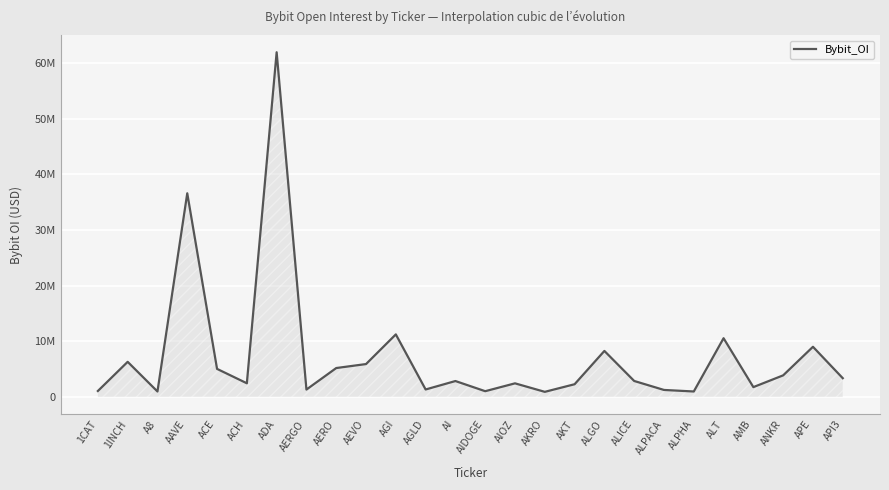

What is the smallest value displayed?

932010